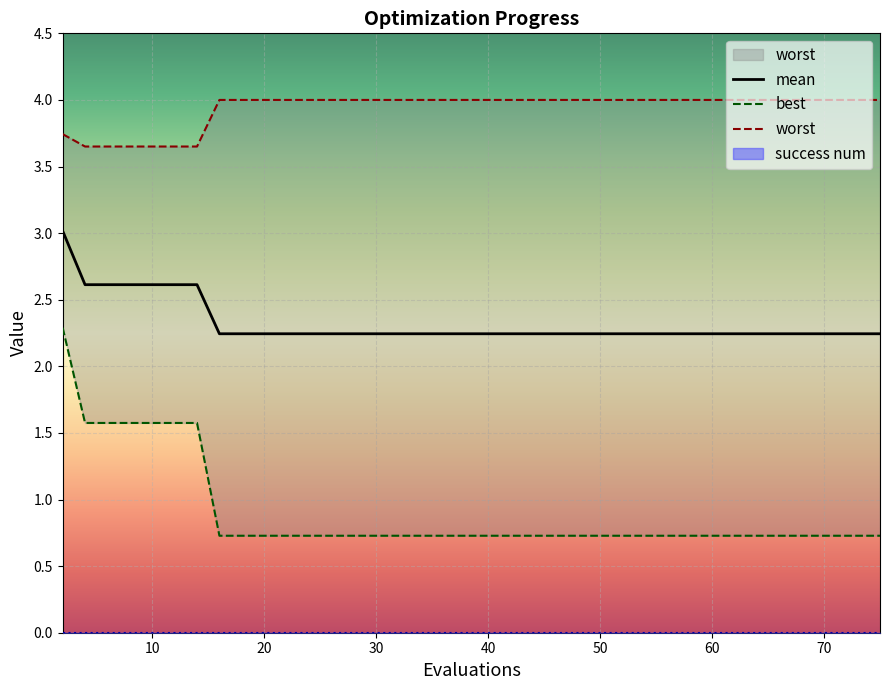

What value does the mean series have at 15?

2.2